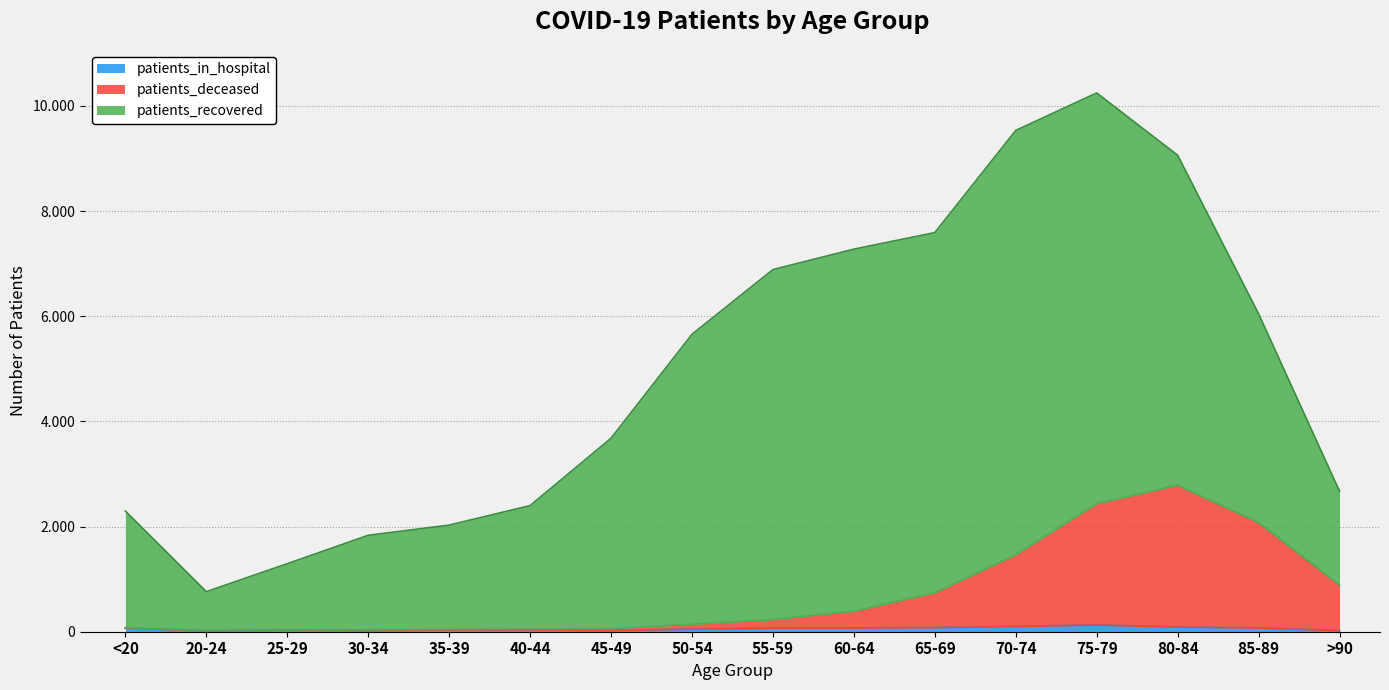

Where is the first local minimum for patients_deceased?

20-24